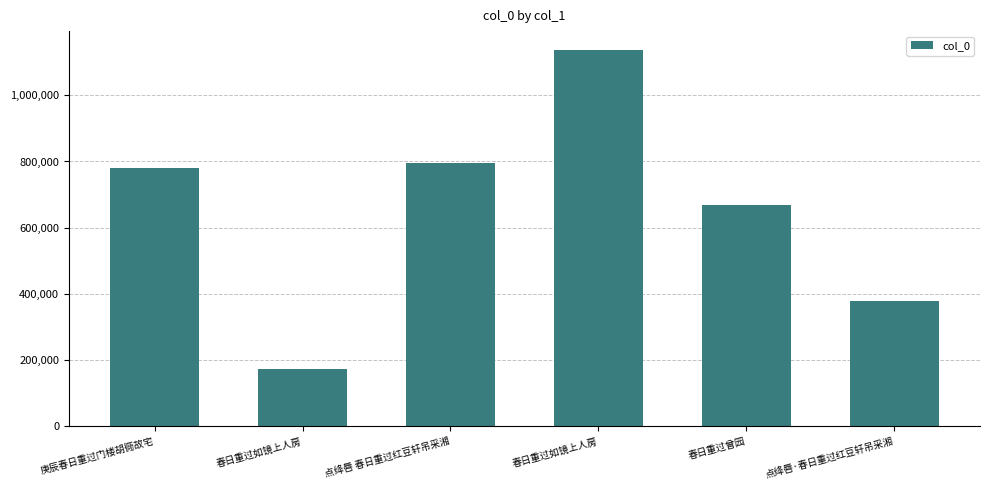

How many values are below 780631?

3